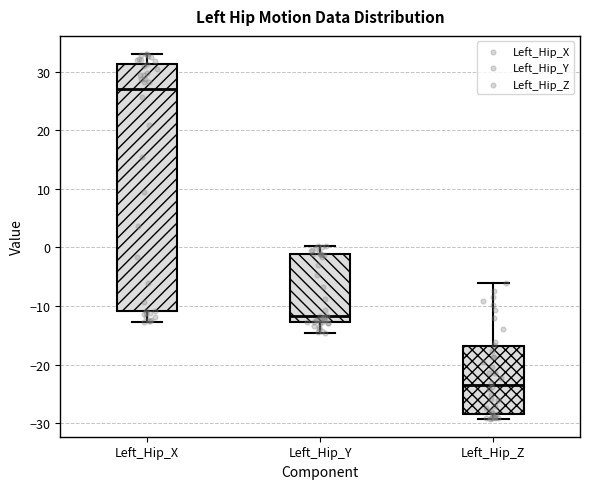

Reading left to right, transcribe this box plot: for each box, give where its median line is, the range the box spans, and where its two whiskers end, as read against the y-axis. The values are not printed on the chart, so give them approximately, as read against the axis.

Left_Hip_X: median 27, box -11 to 31, whiskers -13 to 33
Left_Hip_Y: median -12, box -13 to -1, whiskers -15 to 0
Left_Hip_Z: median -24, box -28 to -17, whiskers -29 to -6